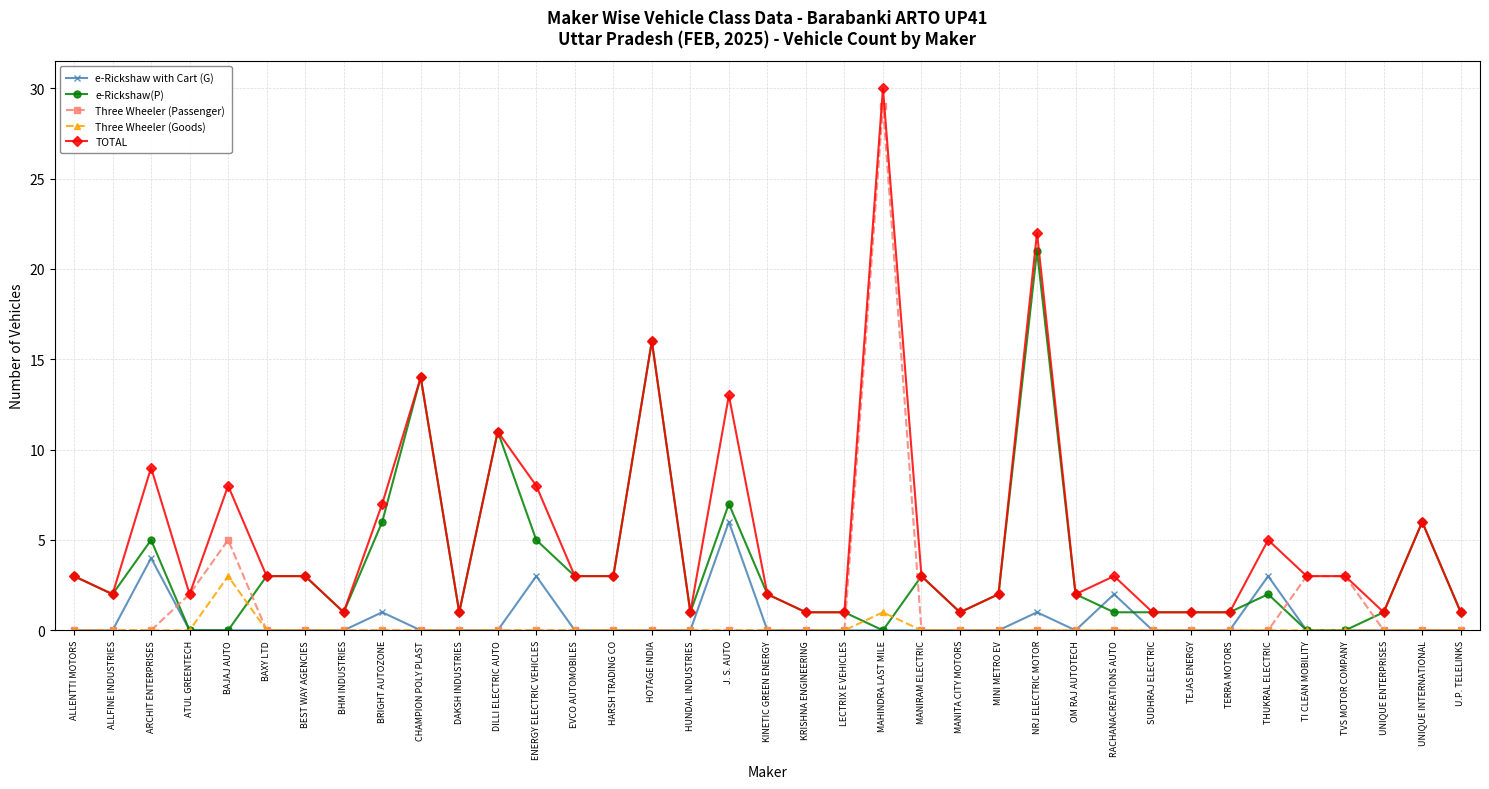

At which category does TOTAL reach its first local valley?

ALLFINE INDUSTRIES